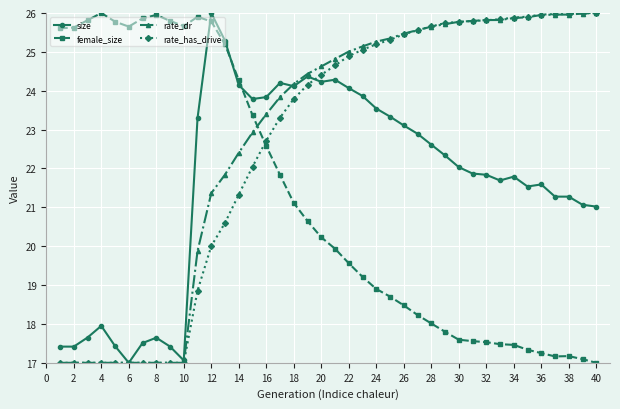

What is the minimum value shown in the chart?

17.0